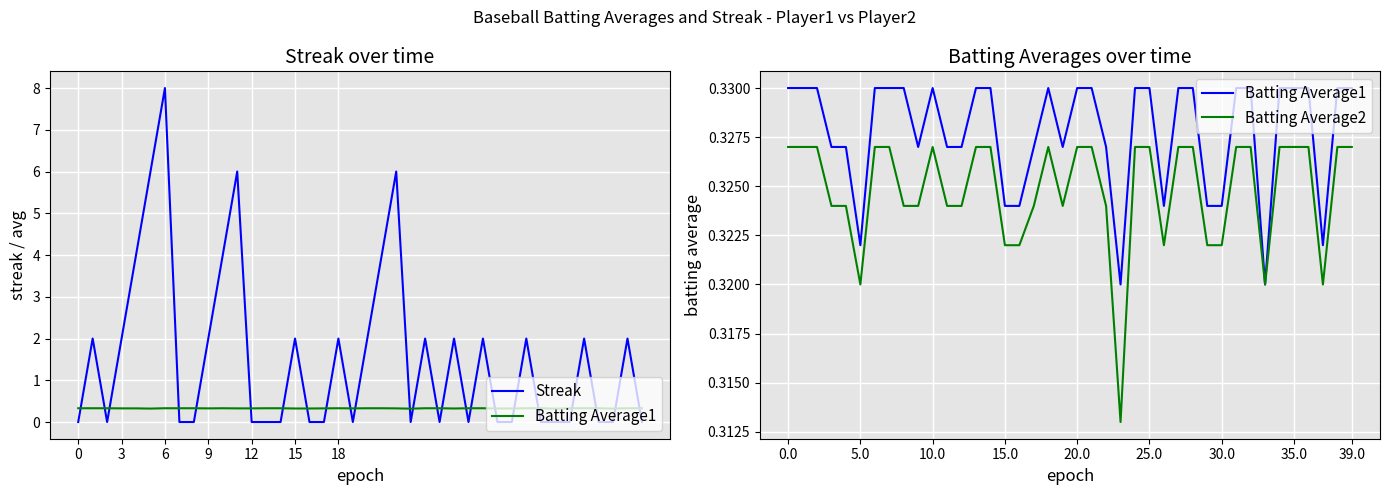

What is the label of the 20th point from the right?

20